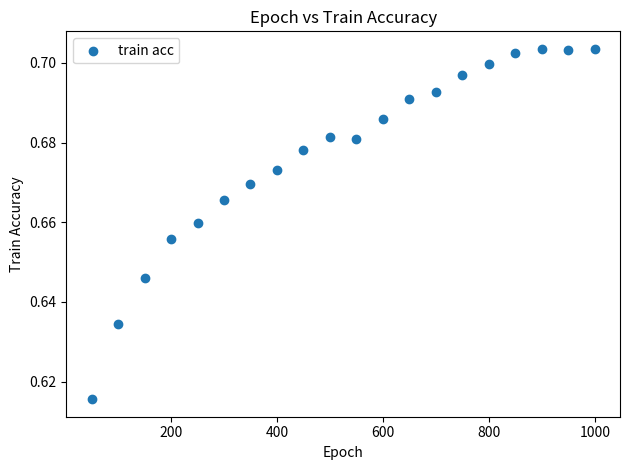

What is the range of X values (max minus min)?

950.0